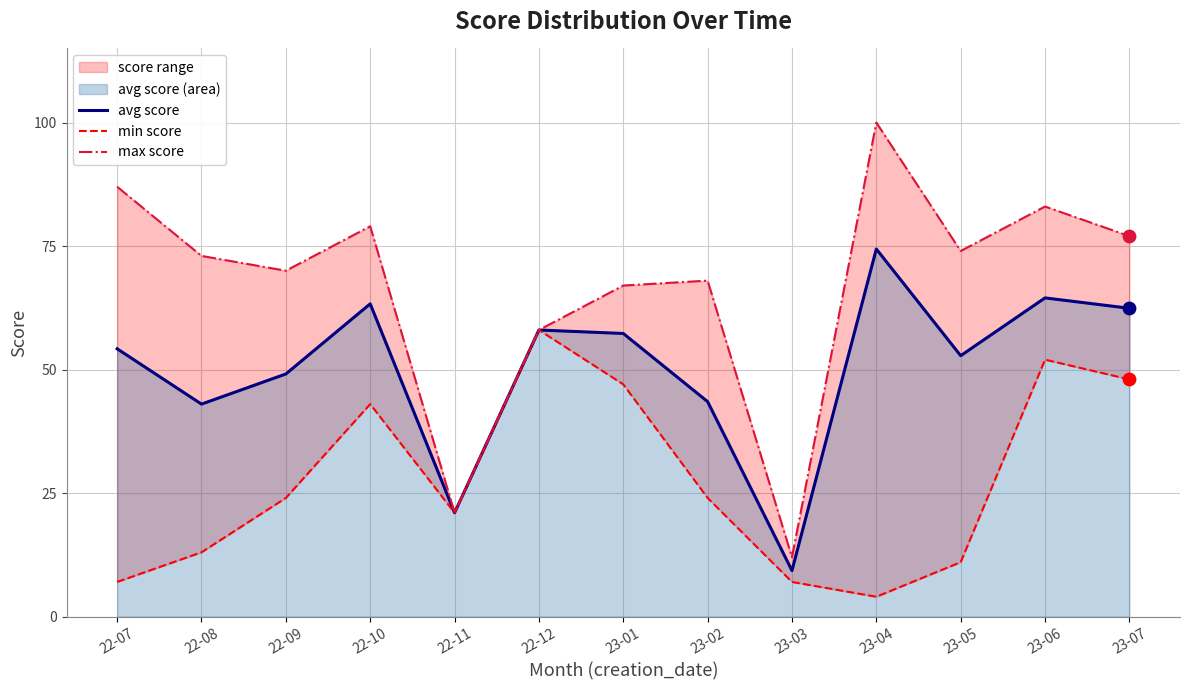

Which series reaches the maximum Y coordinate?

max score